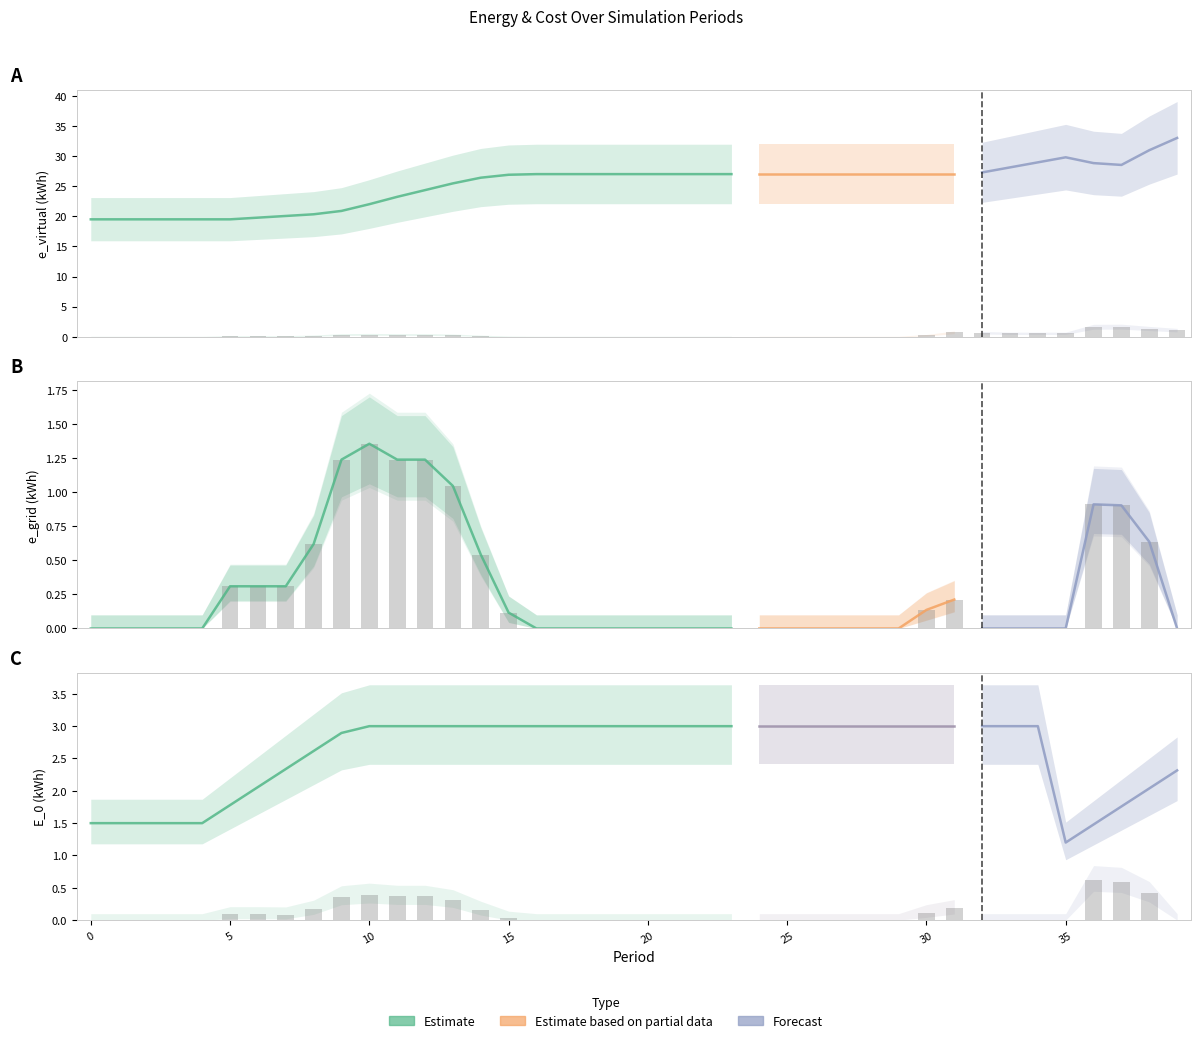

What is the difference between the e_grid values at 15 and 21?

0.1